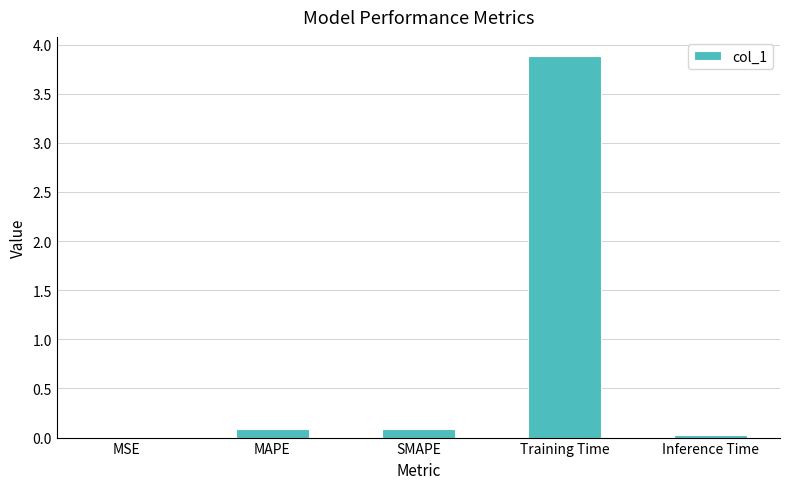

What is the change in value from Training Time to Inference Time?

-3.9